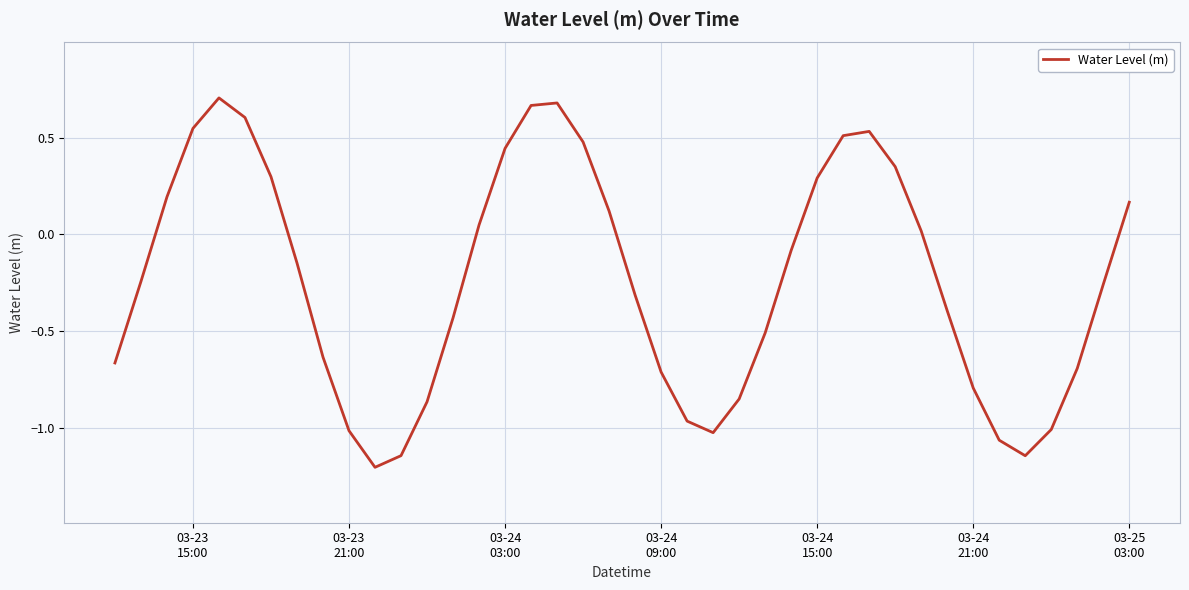

True or false: there are more than 1 points higher than both neighbors.

True